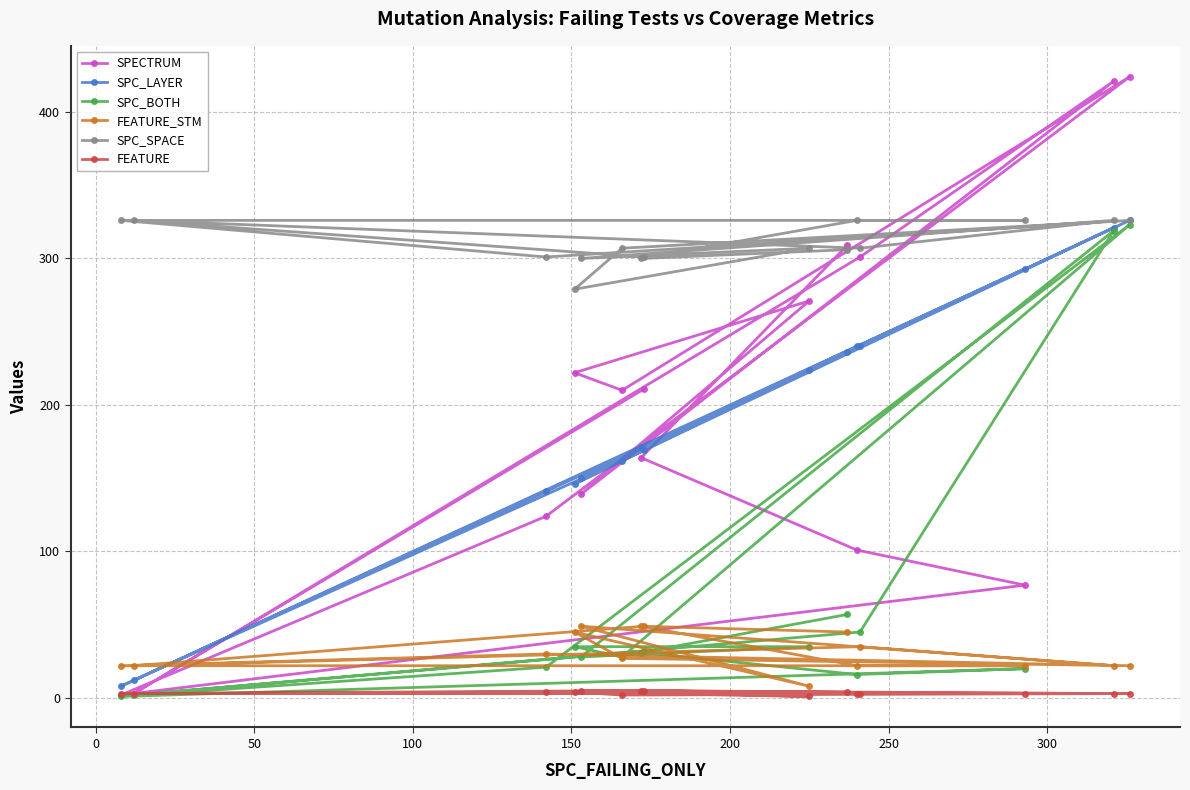

How many categories are shown in the chart?

15